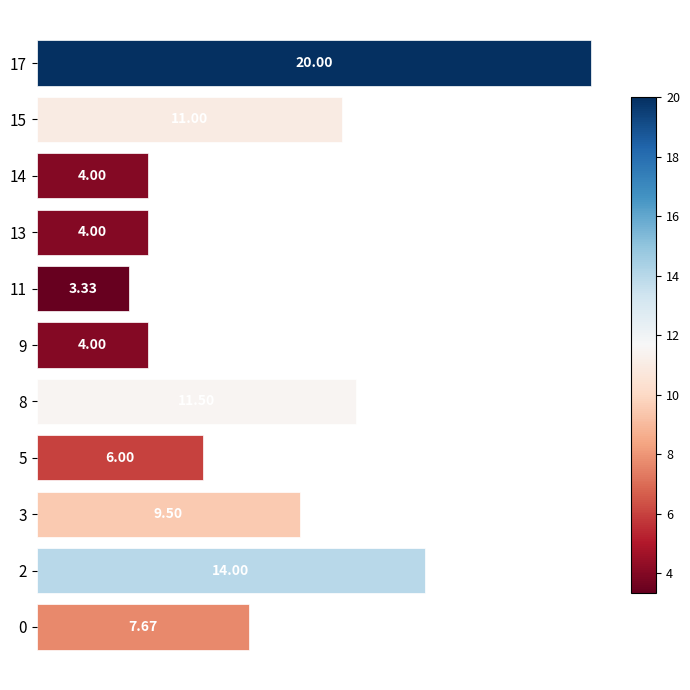

What is the difference between the maximum and second lowest values?

16.0